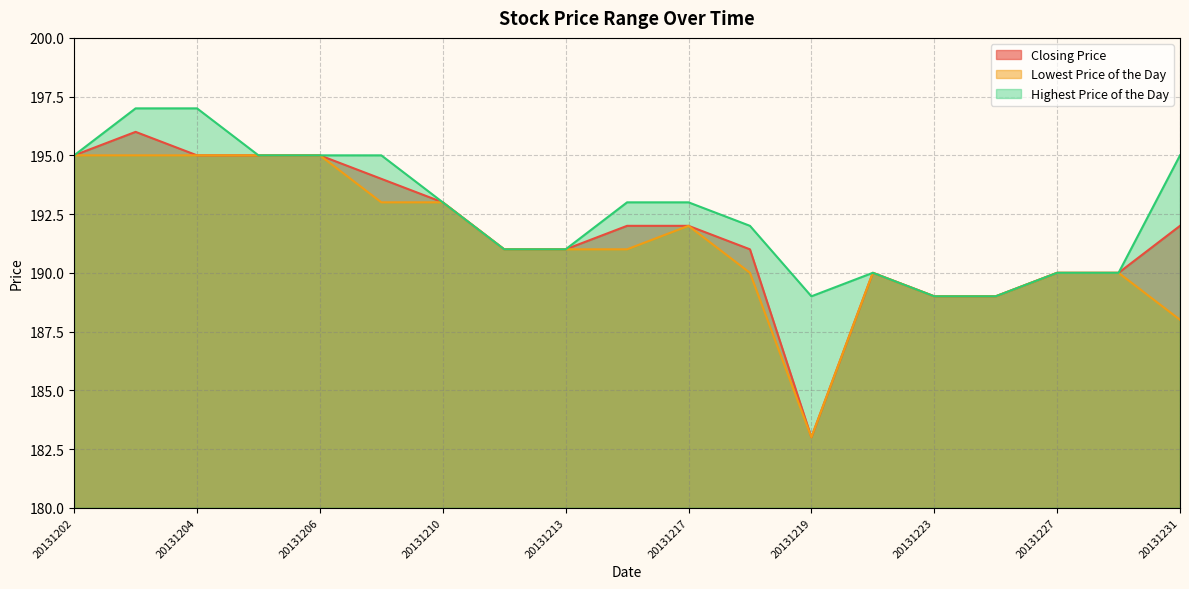

What is the total value across all series at 20131210?

579